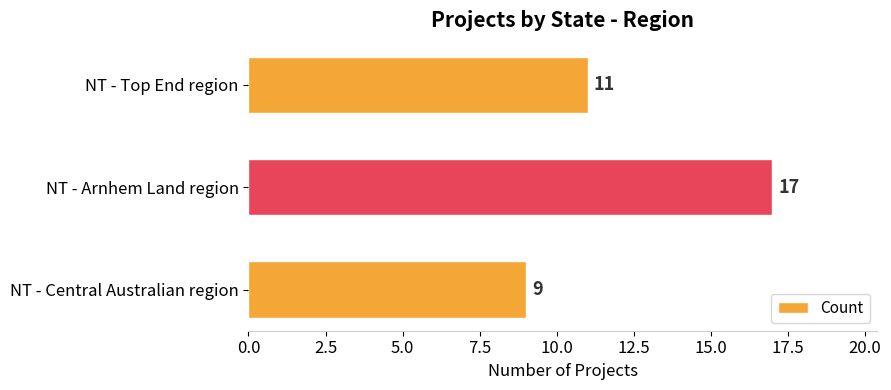

Between NT - Arnhem Land region and NT - Top End region, which is larger?

NT - Arnhem Land region